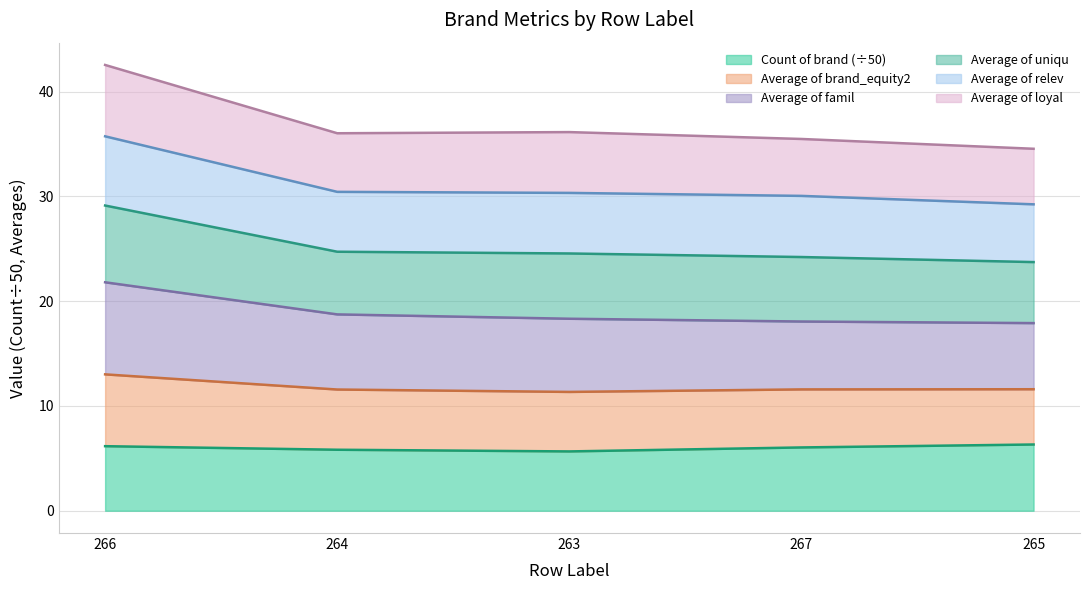

The value of Count of brand (÷50) at 267 is 6.0. True or false?

True